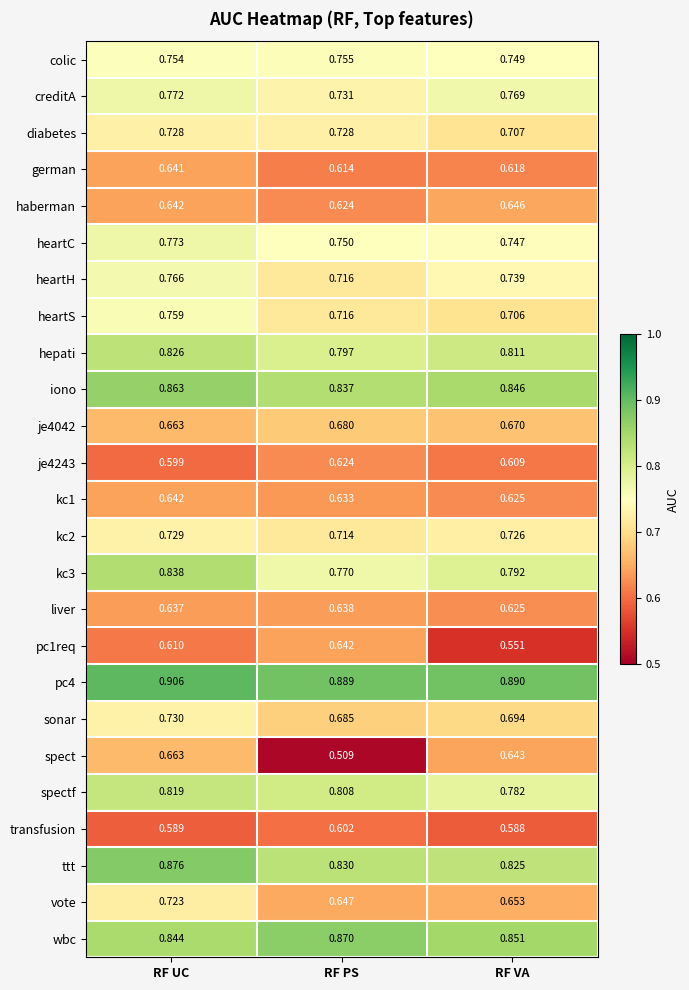

At which category is the sum across all series the highest?

RF UC